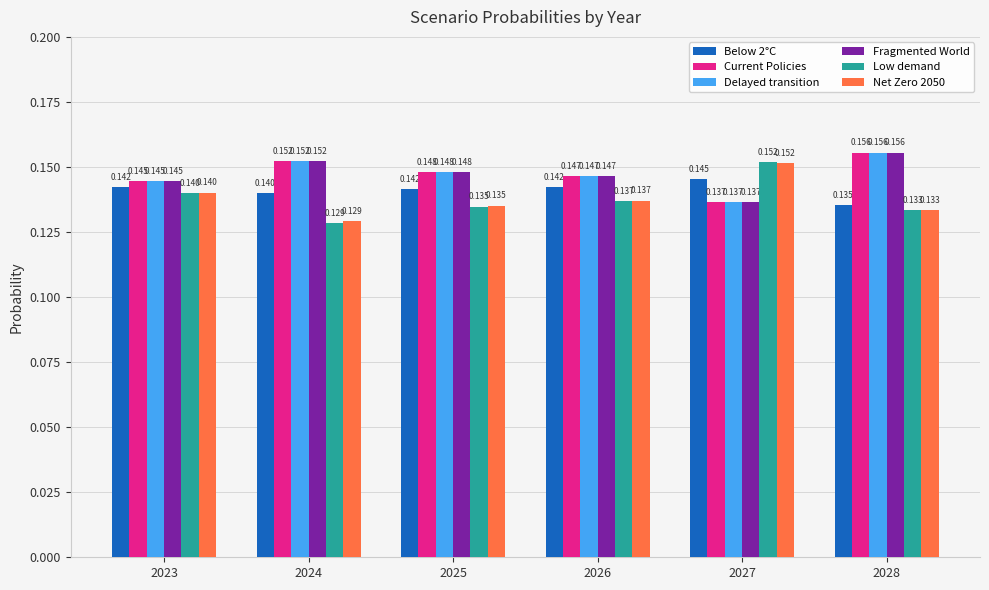

Is the value of Below 2°C at 2026 greater than the value of Net Zero 2050 at 2026?

Yes